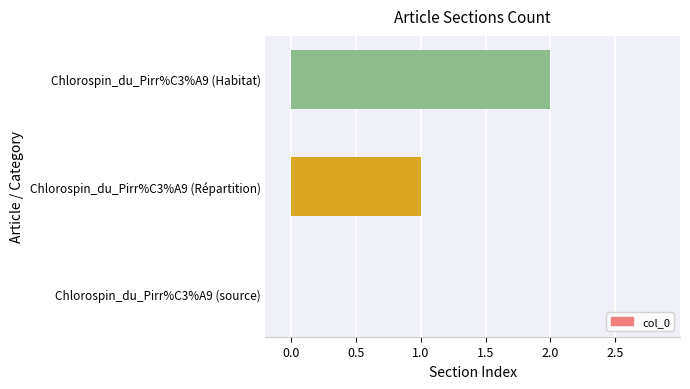

How many positive values are there?

2